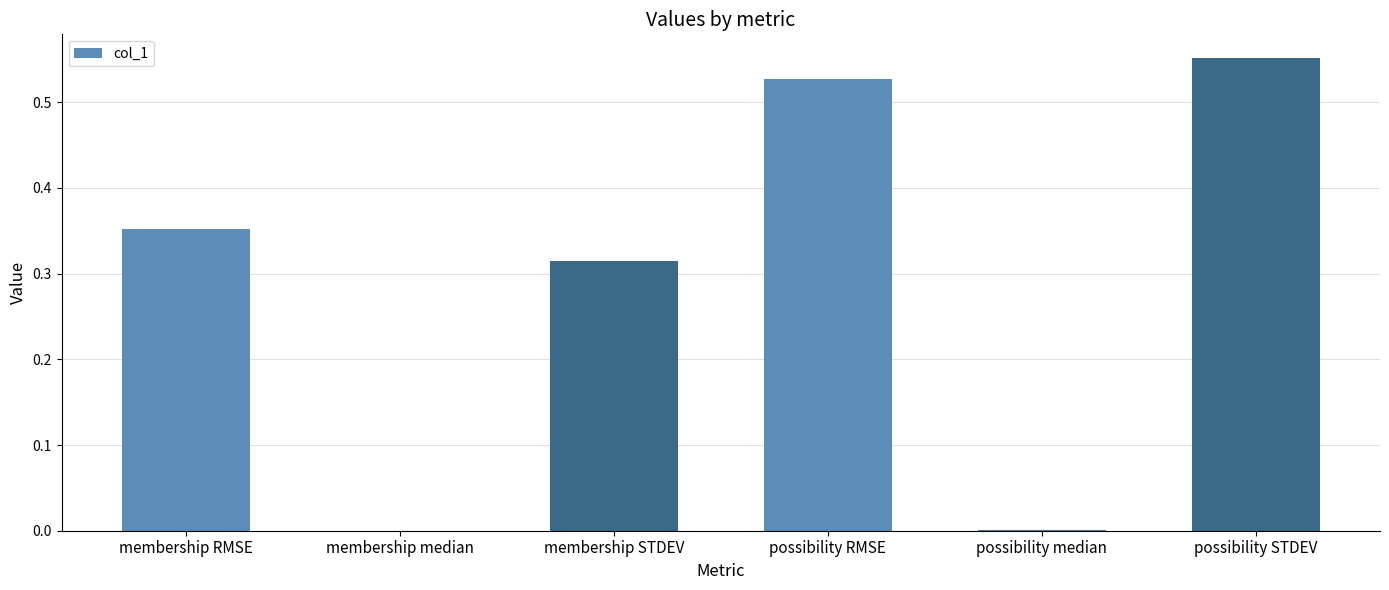

Which category has the highest value across all series?

possibility STDEV